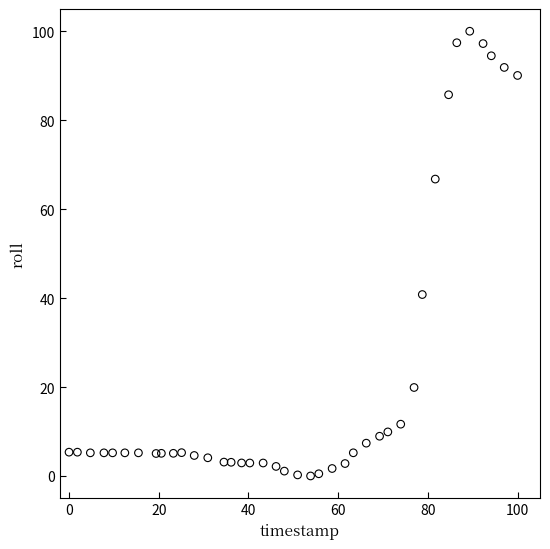

What is the range of X values (max minus min)?

100.0